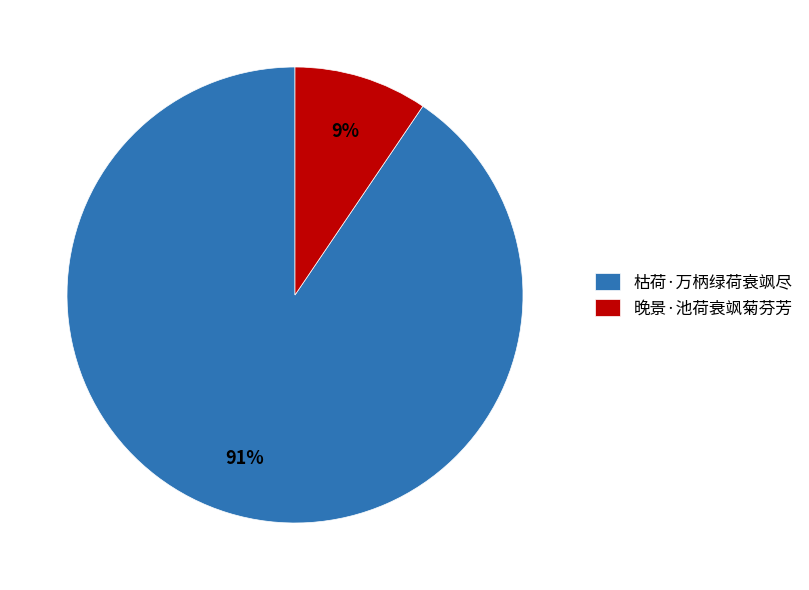

Which category has the smallest portion of the pie?

晚景·池荷衰飒菊芬芳